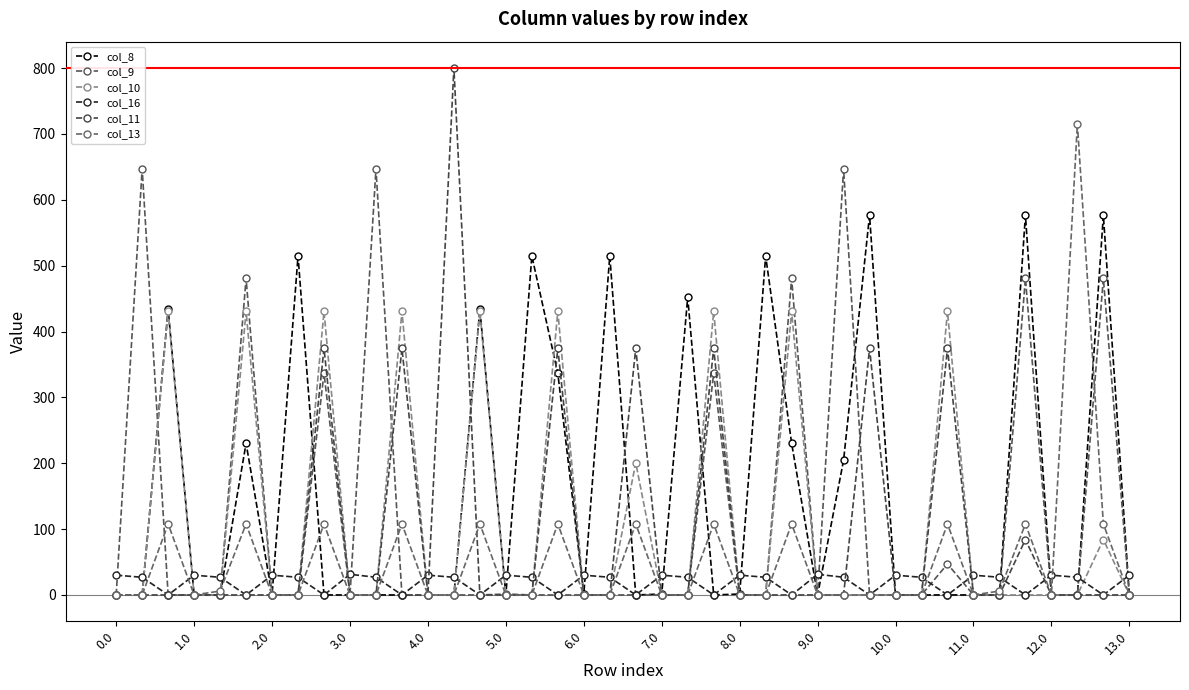

How many categories are shown in the chart?

40